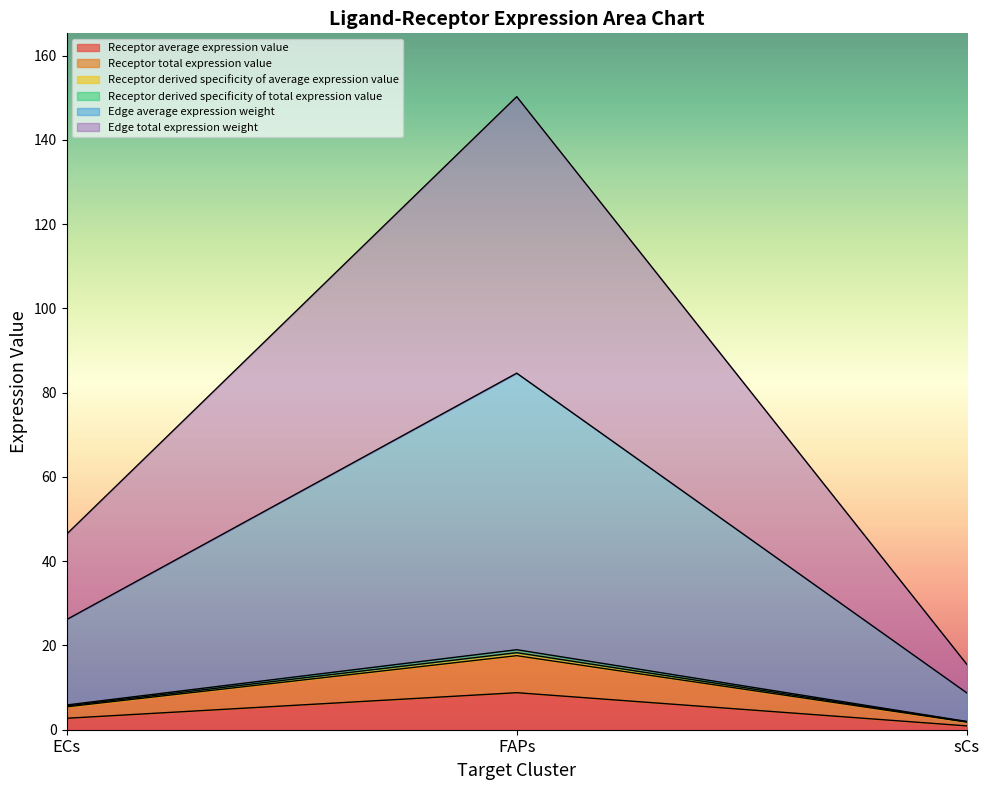

What is the minimum value for Edge average expression weight?

8.7